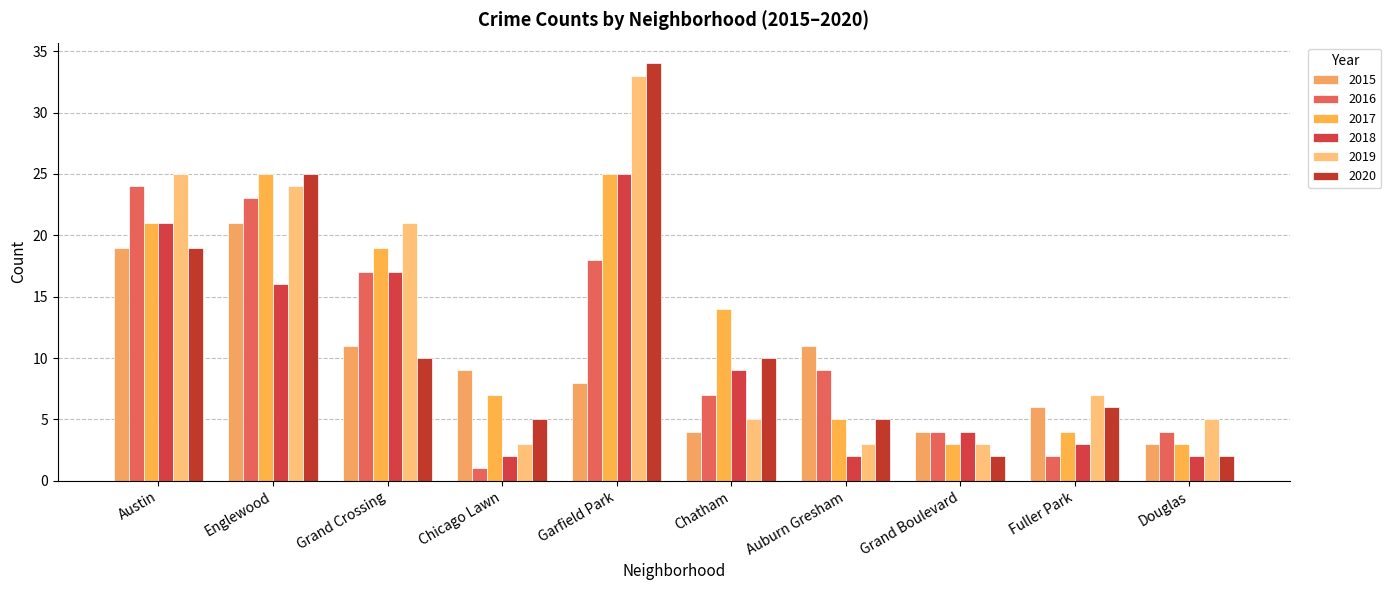

Rank the series at Chatham from lowest to highest value.

2015, 2019, 2016, 2018, 2020, 2017